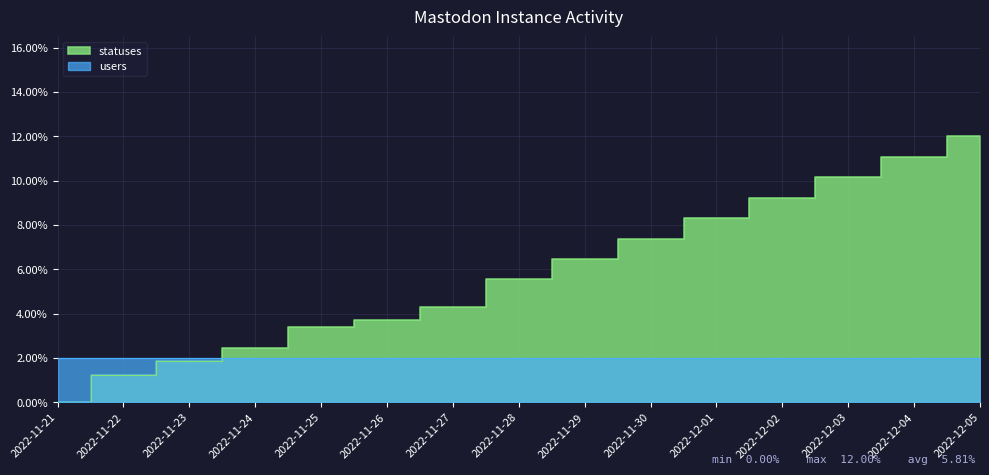

Rank the categories by value from highest to lowest.

2022-12-05, 2022-12-04, 2022-12-03, 2022-12-02, 2022-12-01, 2022-11-30, 2022-11-29, 2022-11-28, 2022-11-27, 2022-11-26, 2022-11-25, 2022-11-24, 2022-11-23, 2022-11-22, 2022-11-21